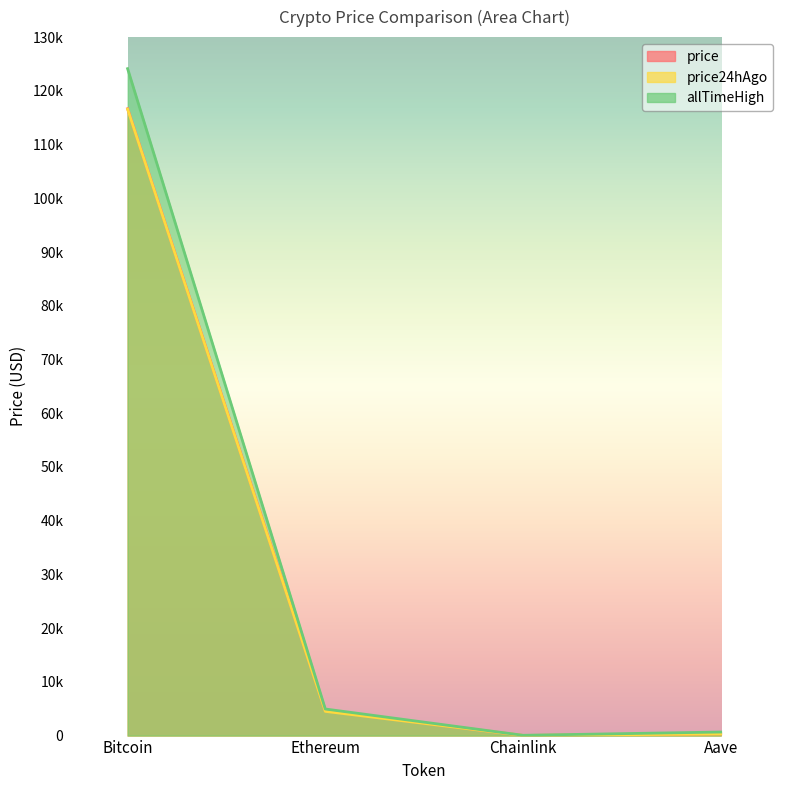

The price24hAgo series shows 162110.8 at Bitcoin. True or false?

False